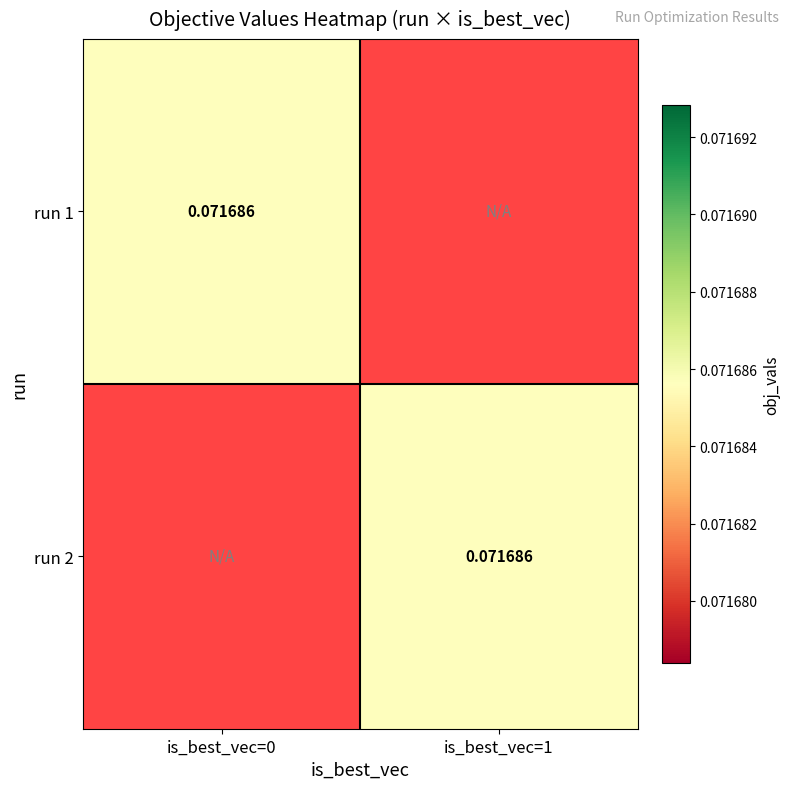

Count the number of data series in this chart.

2